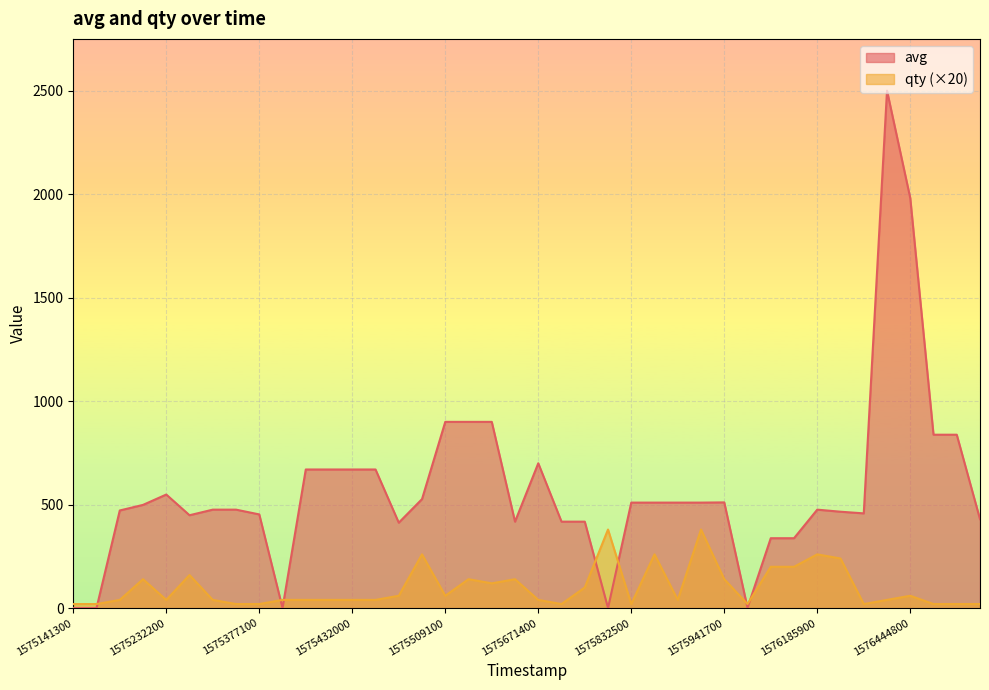

What is the total value across all series at 1576320000?

478